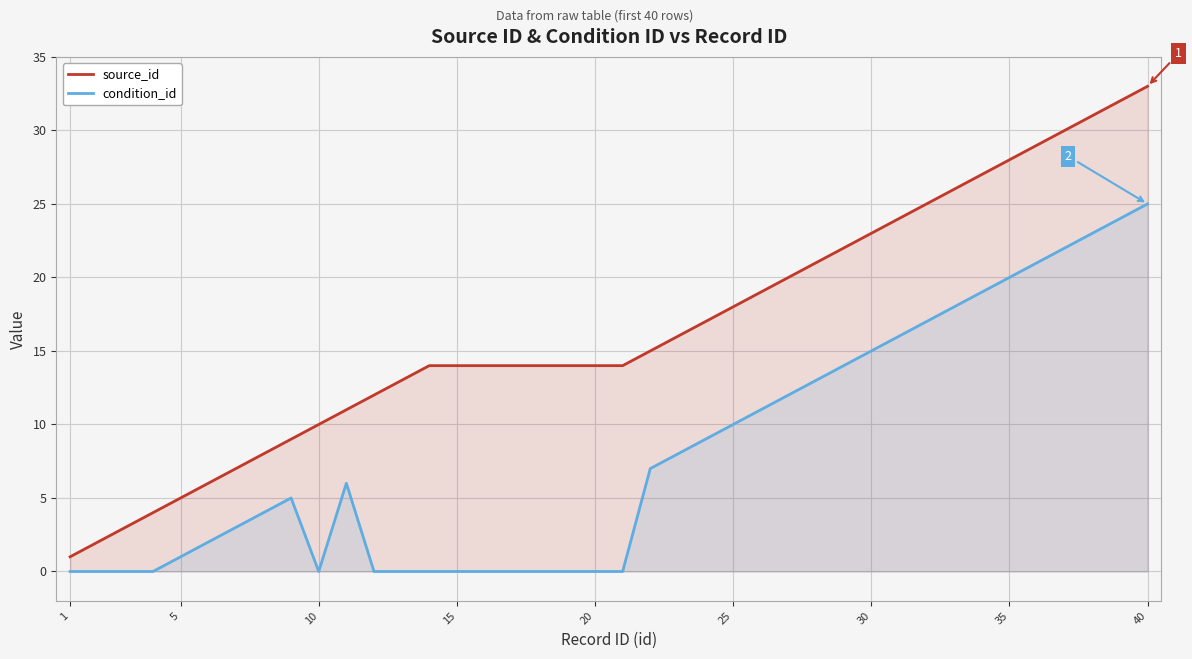

True or false: source_id and condition_id cross at least once.

False